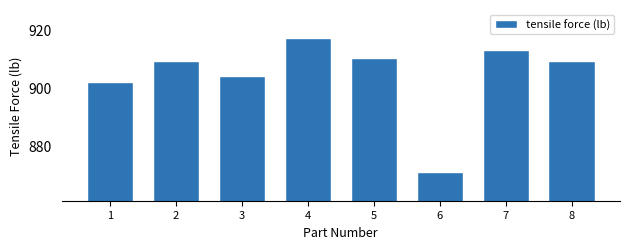

Reading right to left, extract all data points from this chart.

909	913	871	910	917	904	909	902